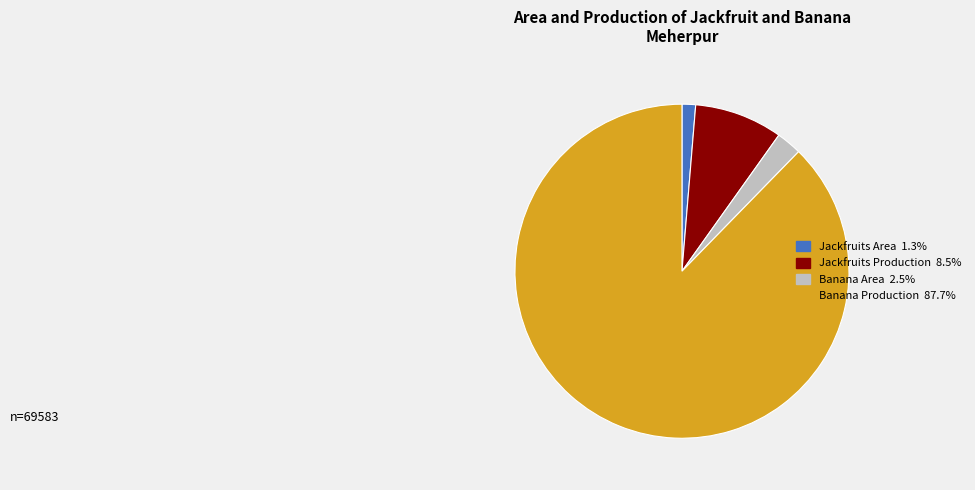

Which category accounts for the majority?

Banana Production